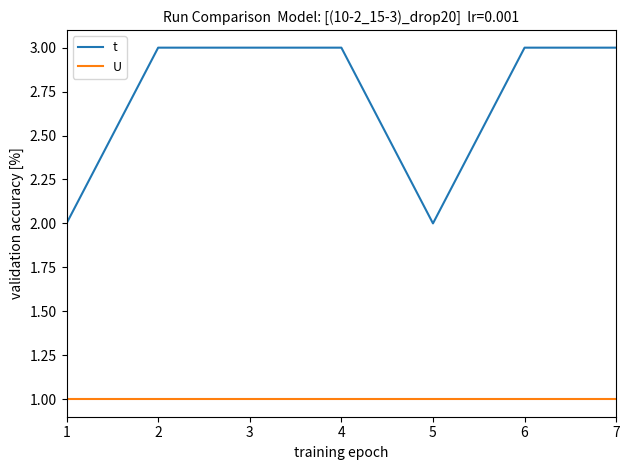

Rank the series by their maximum value, from lowest to highest.

U, t